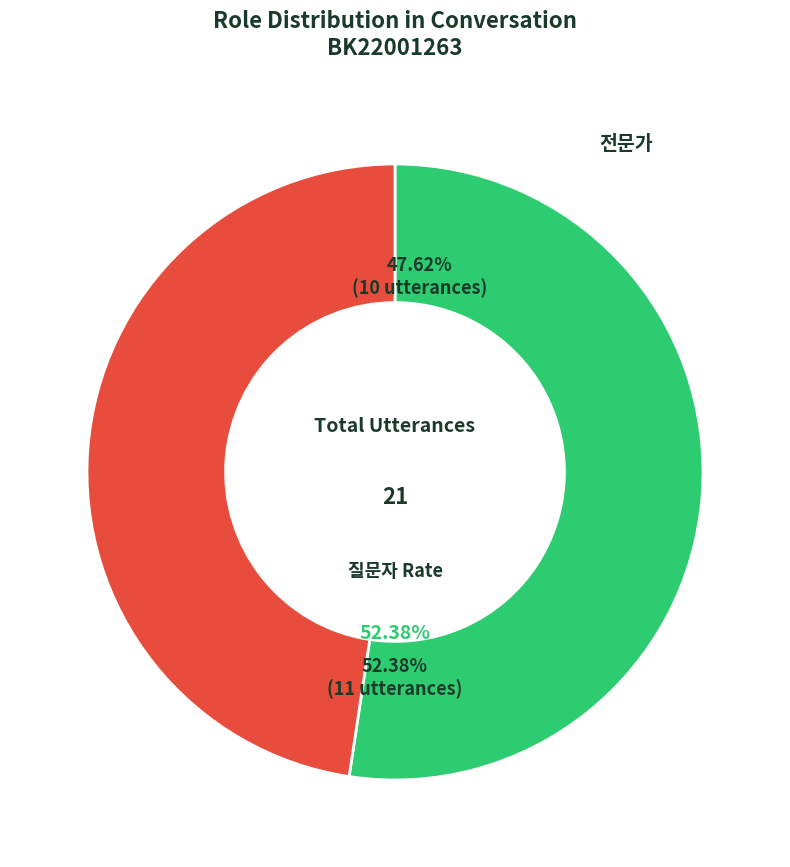

Which category has the smallest portion of the pie?

전문가